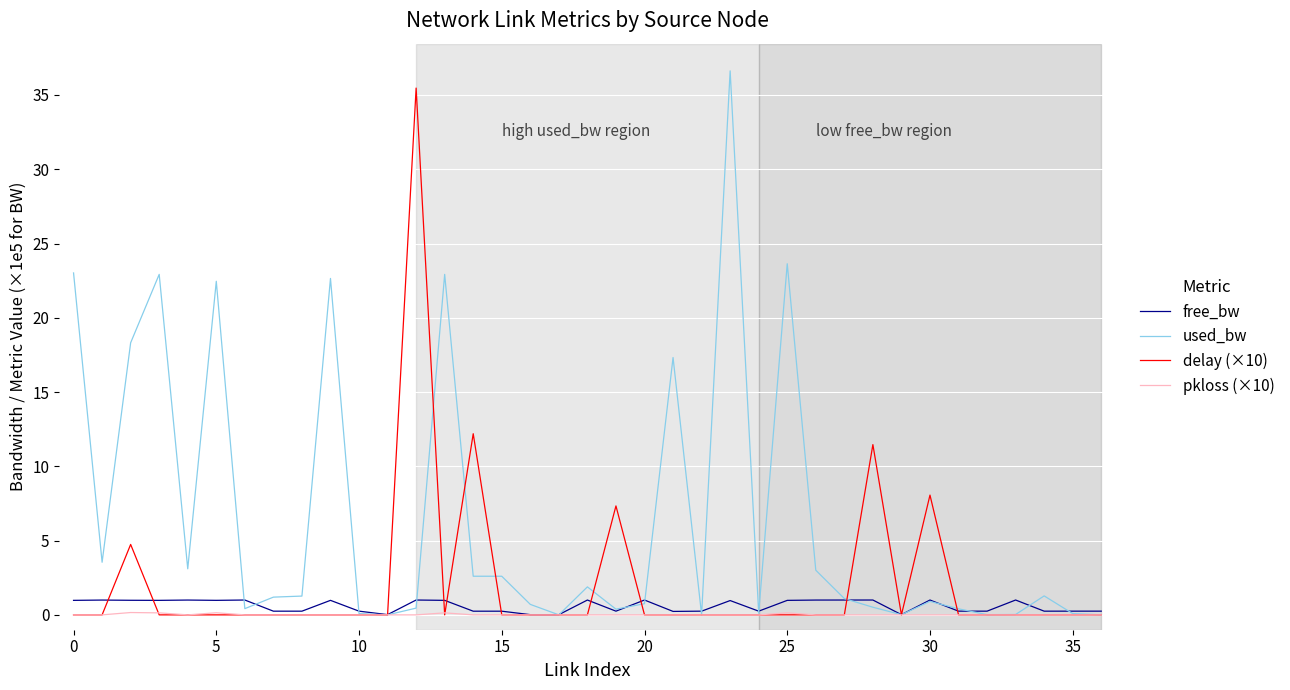

Which series has the largest total across all categories?

used_bw